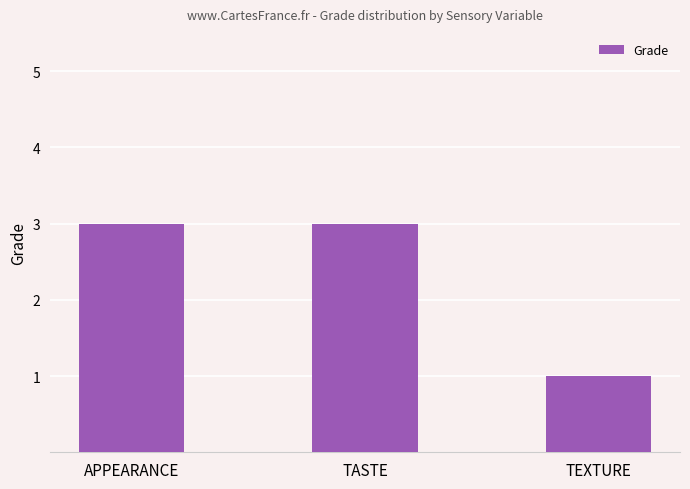

What is the minimum value shown in the chart?

1